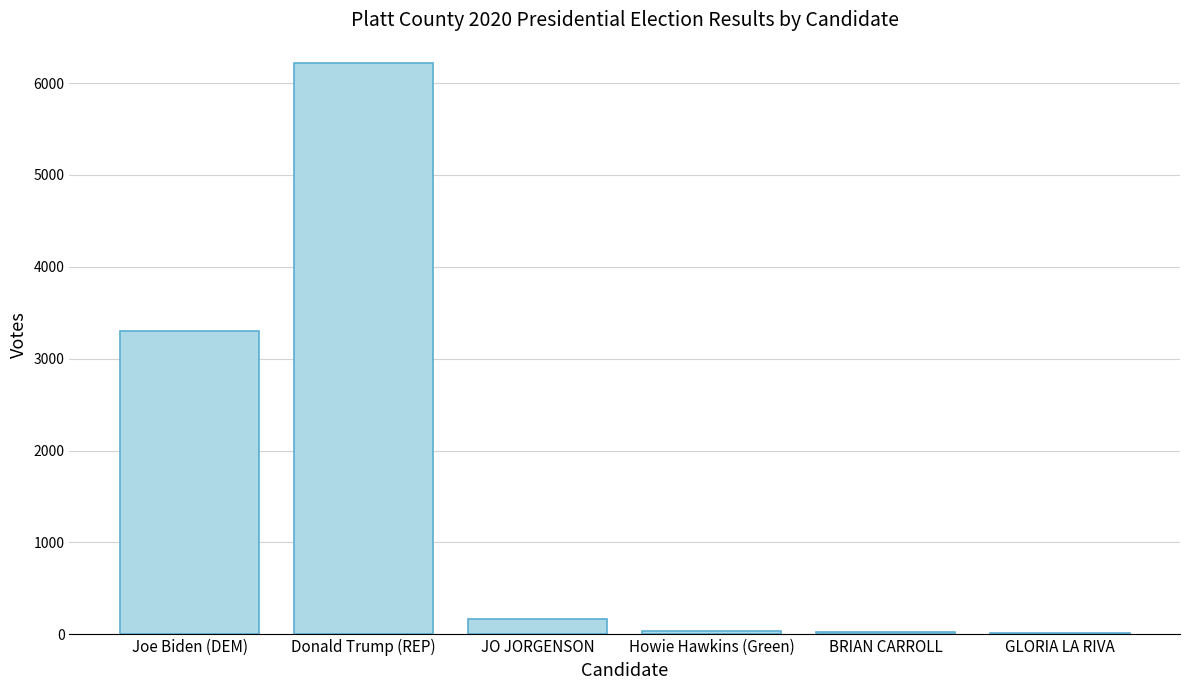

How many categories are shown in the chart?

6